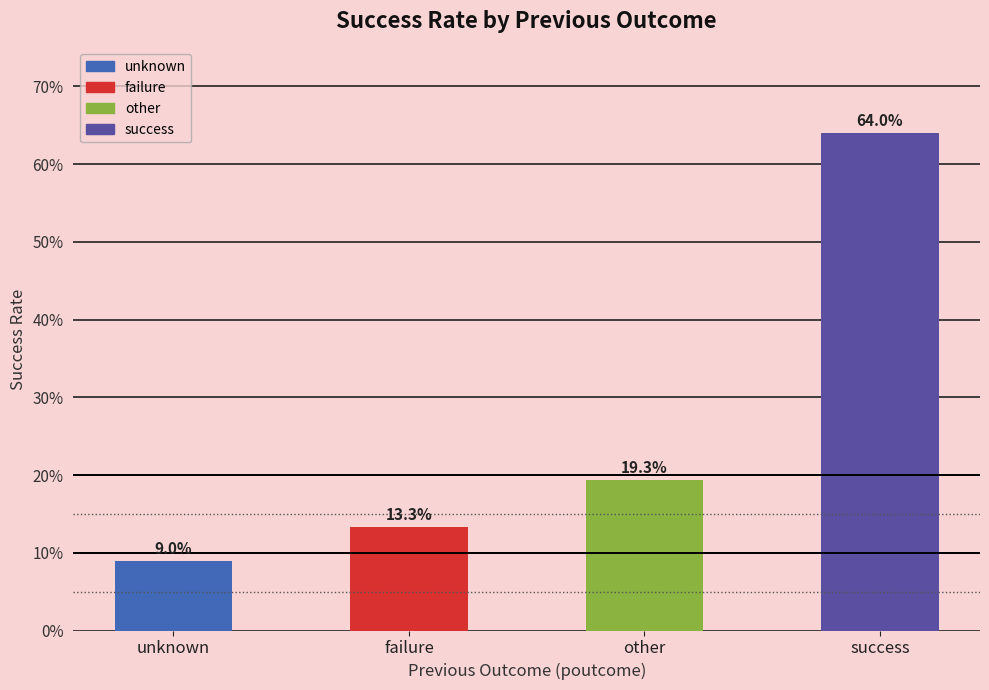

Are the bars horizontal?

No